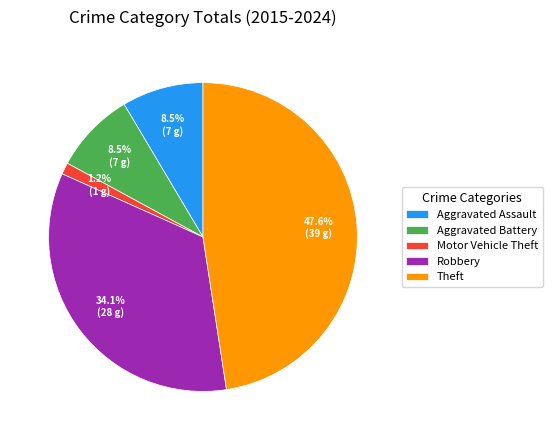

Is it true that Theft is 48% of the pie?

True